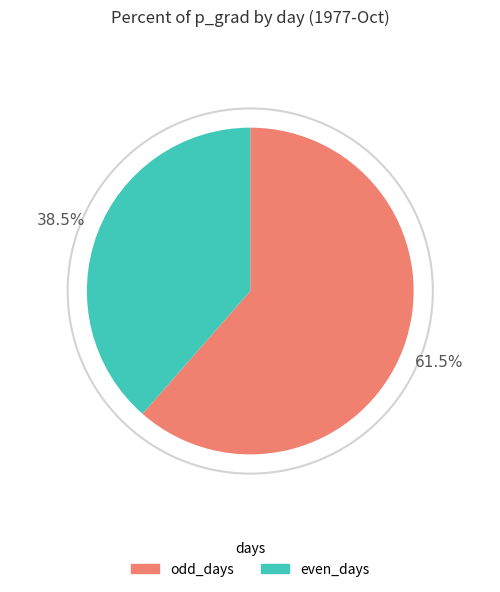

What is the total percentage of even_days and odd_days?

100.0%